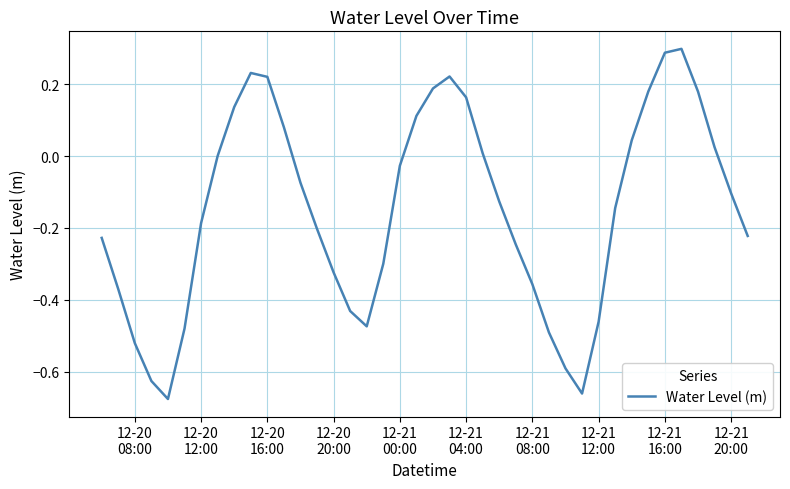

What is the difference between the maximum and minimum values?

1.0